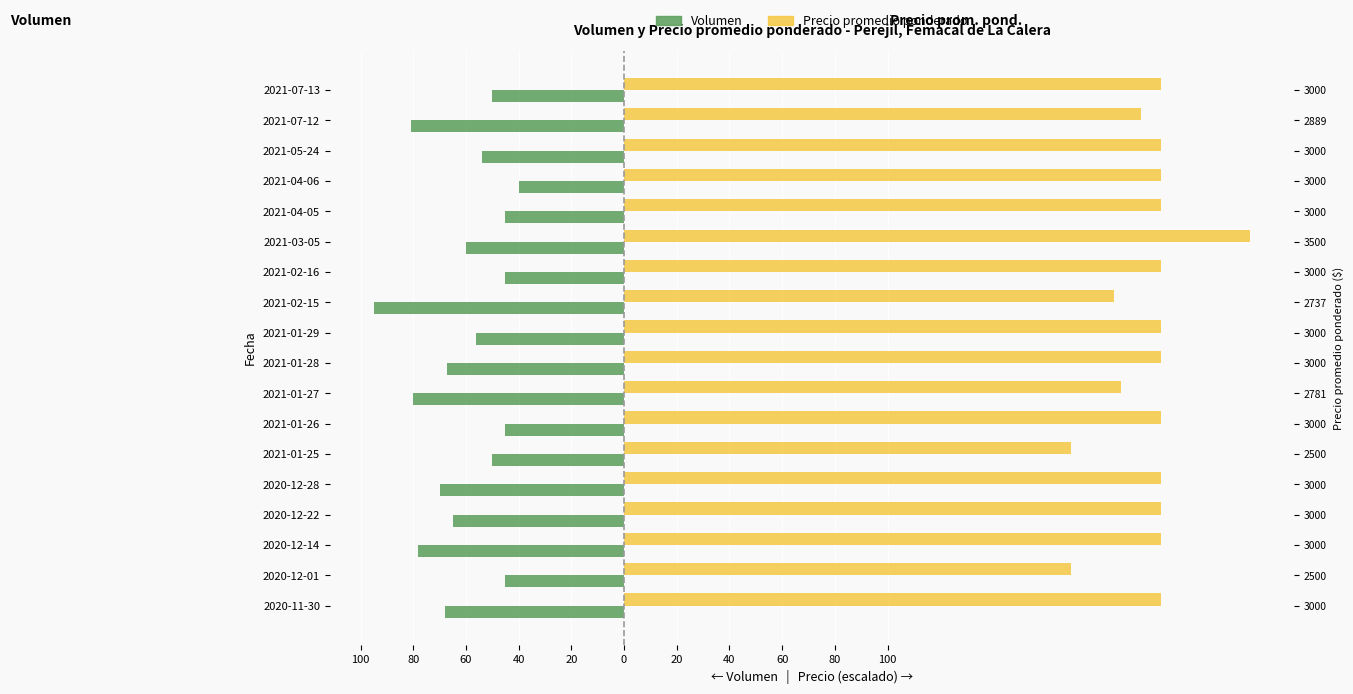

True or false: Precio promedio ponderado has a value of 68.0 at 2021-01-27.

False